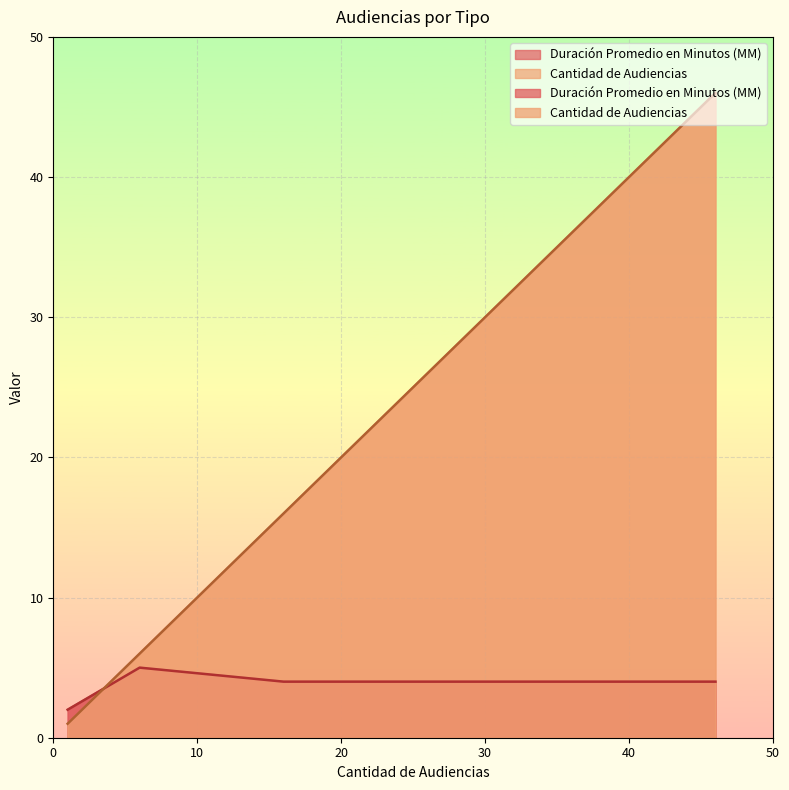

What is the average value?

4